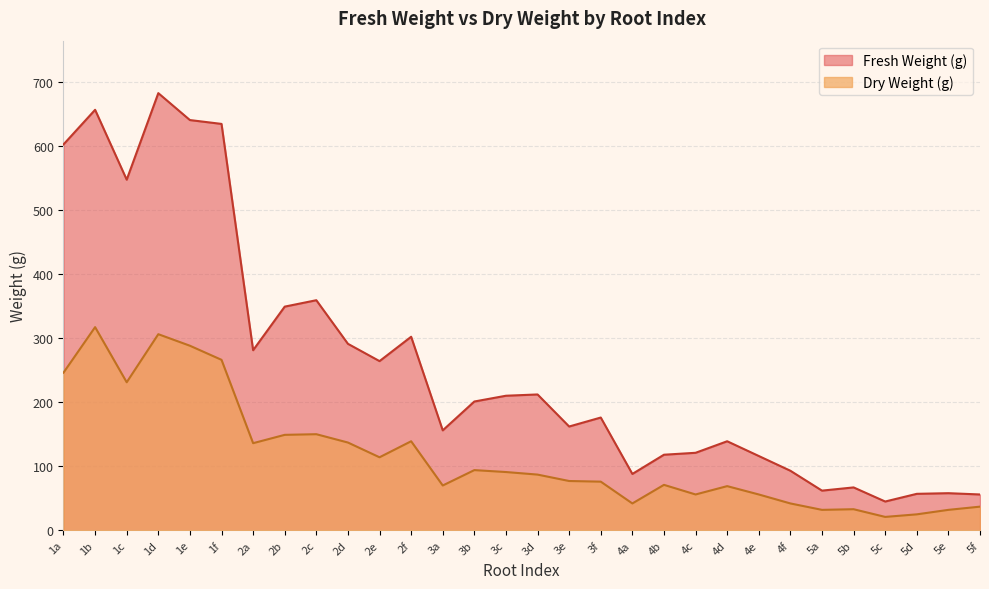

Where does the Dry Weight (g) series first go above 87?

1a